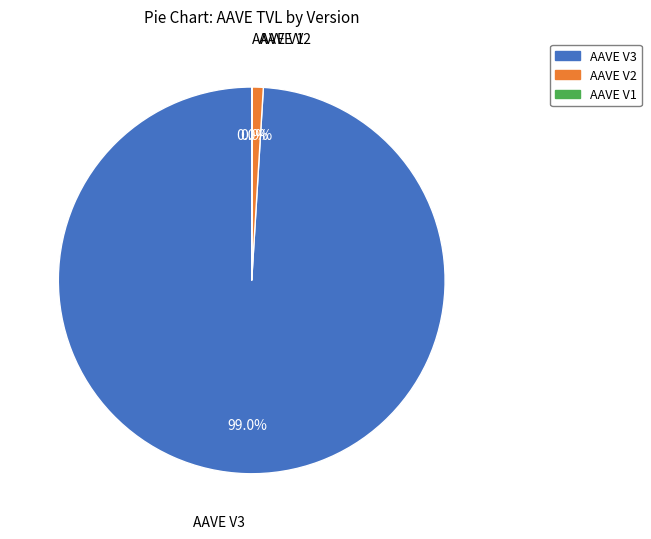

The AAVE V2 slice represents 11% of the pie. True or false?

False